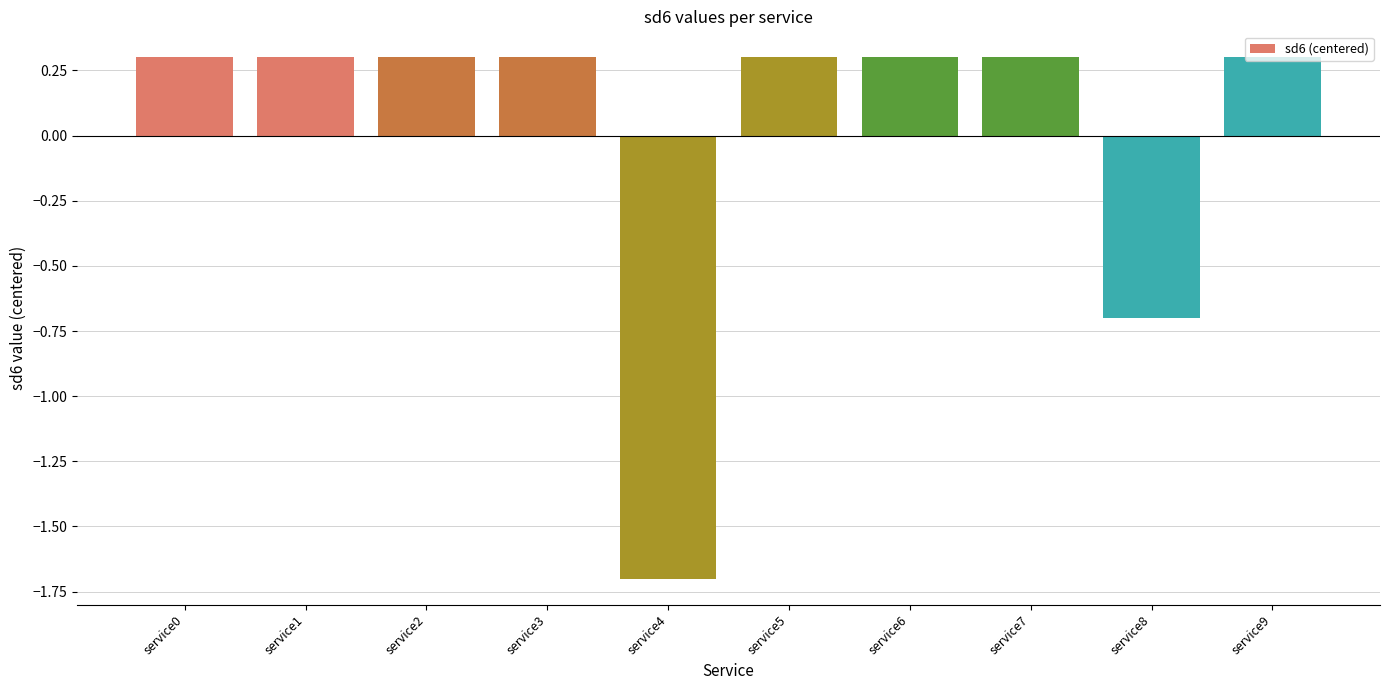

Reading left to right, what are all the values shown in this chart?

service0=0.3	service1=0.3	service2=0.3	service3=0.3	service4=-1.7	service5=0.3	service6=0.3	service7=0.3	service8=-0.7	service9=0.3